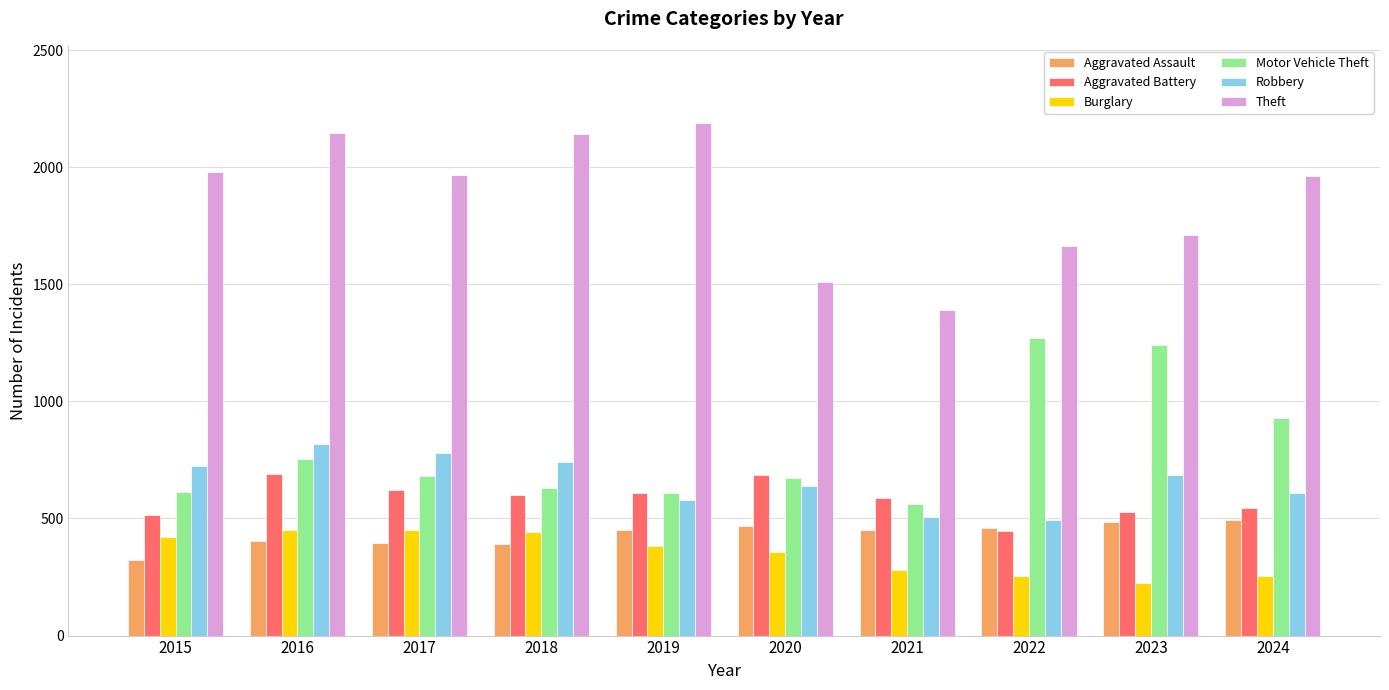

What is the difference between the Aggravated Battery values at 2021 and 2017?

36